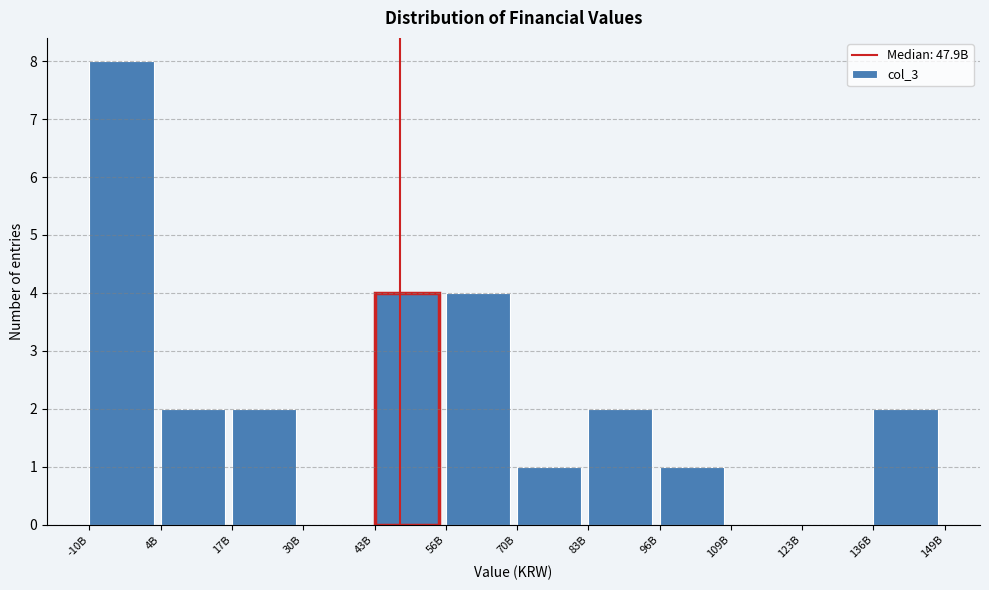

Reading left to right, what are all the values shown in this chart?

-10B=8	4B=2	17B=2	30B=0	43B=4	56B=4	70B=1	83B=2	96B=1	109B=0	123B=0	136B=2